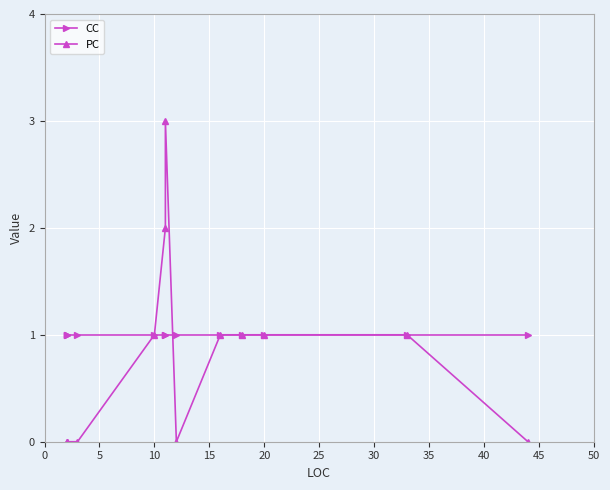

In PC, how many points are higher than both neighbors (excluding endpoints)?

1